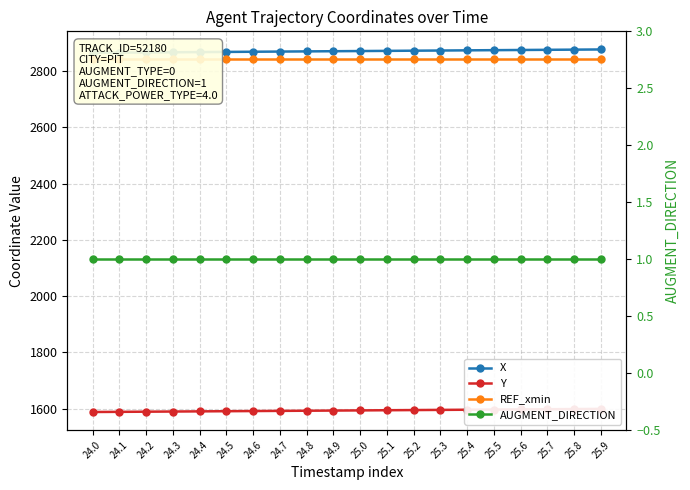

Reading left to right, list all the values displayed in this chart.

X: 2865.0	2865.6	2866.2	2866.8	2867.4	2868.1	2868.7	2869.3	2869.9	2870.5	2871.2	2871.8	2872.4	2873.0	2873.7	2874.3	2874.9	2875.5	2876.2	2876.8
Y: 1587.6	1588.2	1588.8	1589.3	1589.9	1590.5	1591.0	1591.6	1592.2	1592.8	1593.3	1593.9	1594.5	1595.1	1595.7	1596.3	1596.9	1597.5	1598.1	1598.7
REF_xmin: 2843.5	2843.5	2843.5	2843.5	2843.5	2843.5	2843.5	2843.5	2843.5	2843.5	2843.5	2843.5	2843.5	2843.5	2843.5	2843.5	2843.5	2843.5	2843.5	2843.5
AUGMENT_DIRECTION: 1.0	1.0	1.0	1.0	1.0	1.0	1.0	1.0	1.0	1.0	1.0	1.0	1.0	1.0	1.0	1.0	1.0	1.0	1.0	1.0